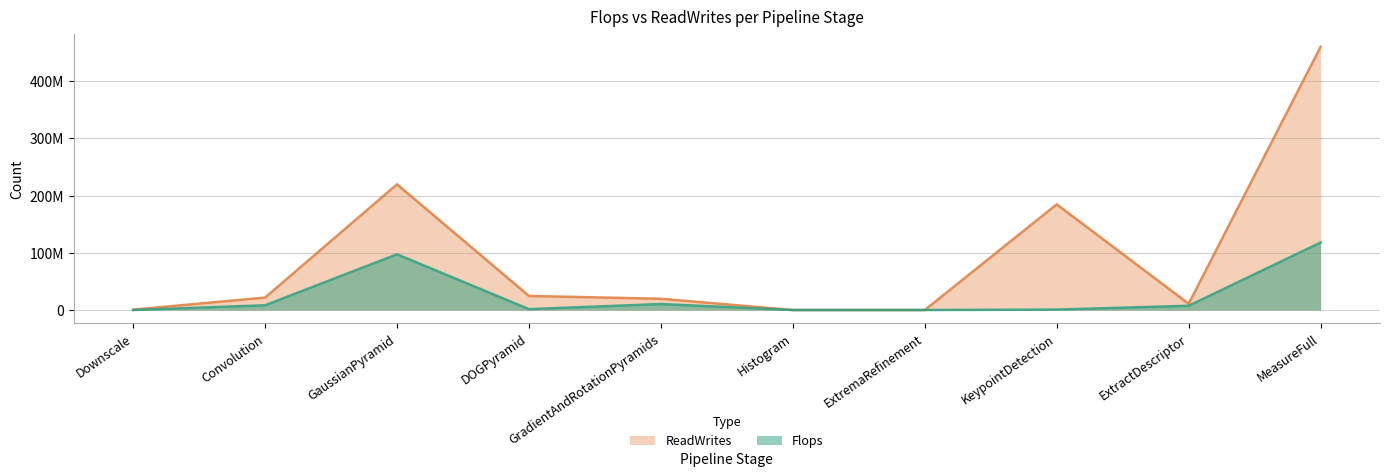

What is the average value of the Flops series?

24384823